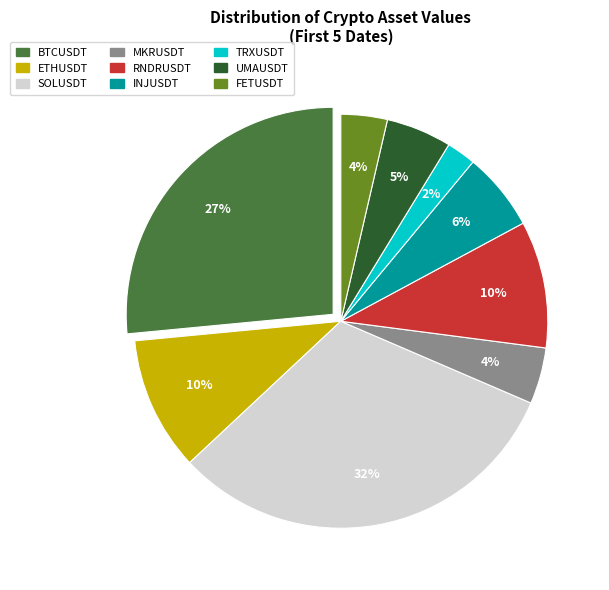

To the nearest percent, what is the average slice percentage?

11%